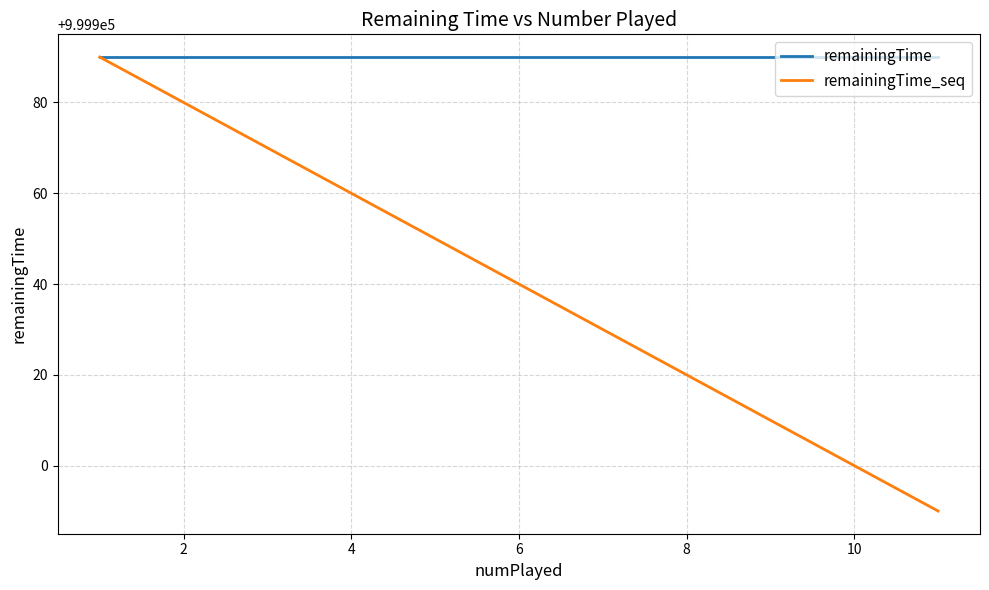

Count the number of data series in this chart.

2